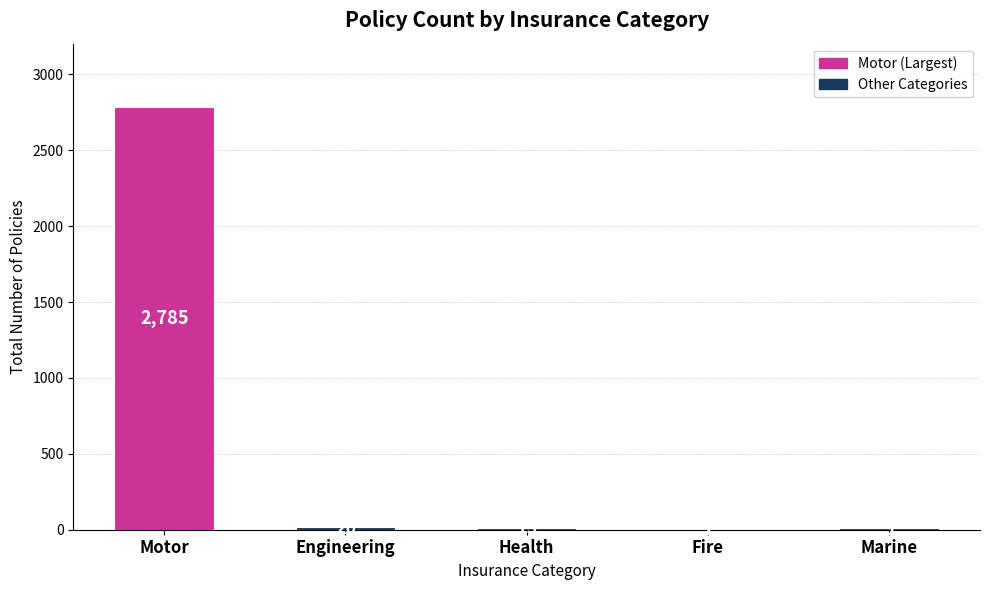

Does the chart contain stacked bars?

No